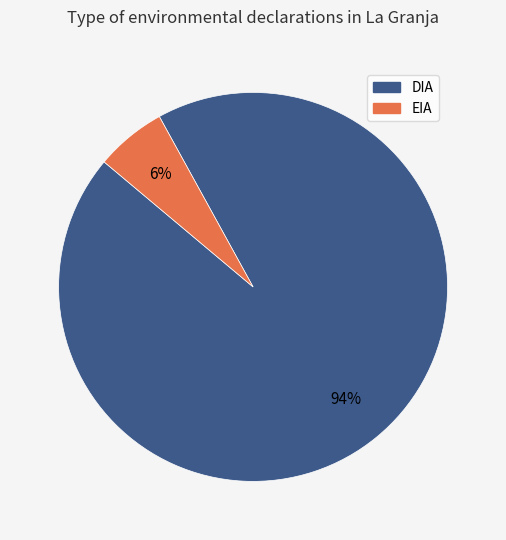

What is the largest slice in the pie chart?

DIA